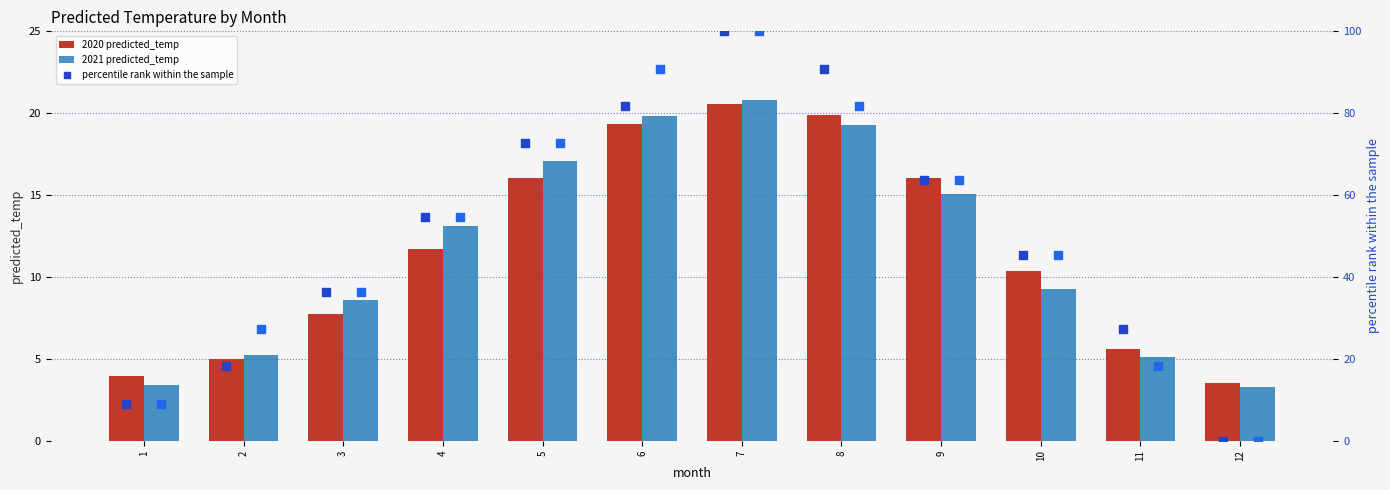

At how many categories does at least one series exceed 67?

4